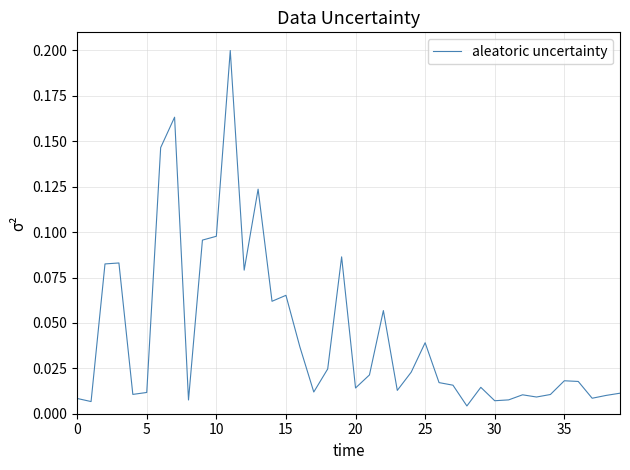

Is this an area chart (filled region under the line)?

No